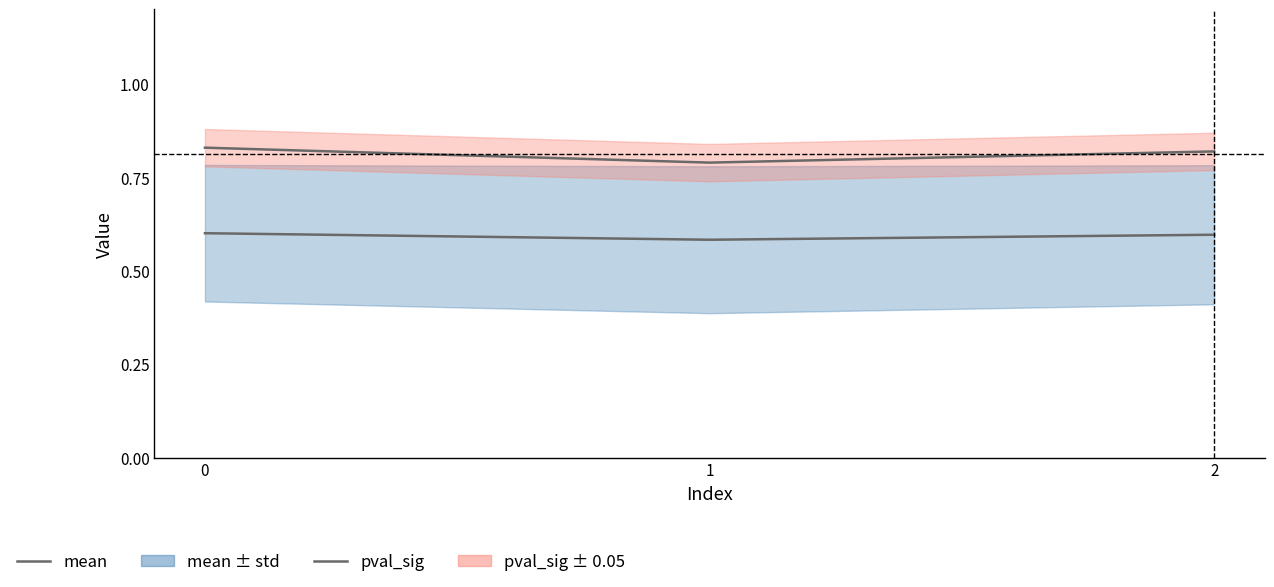

Does the chart have visible grid lines?

No